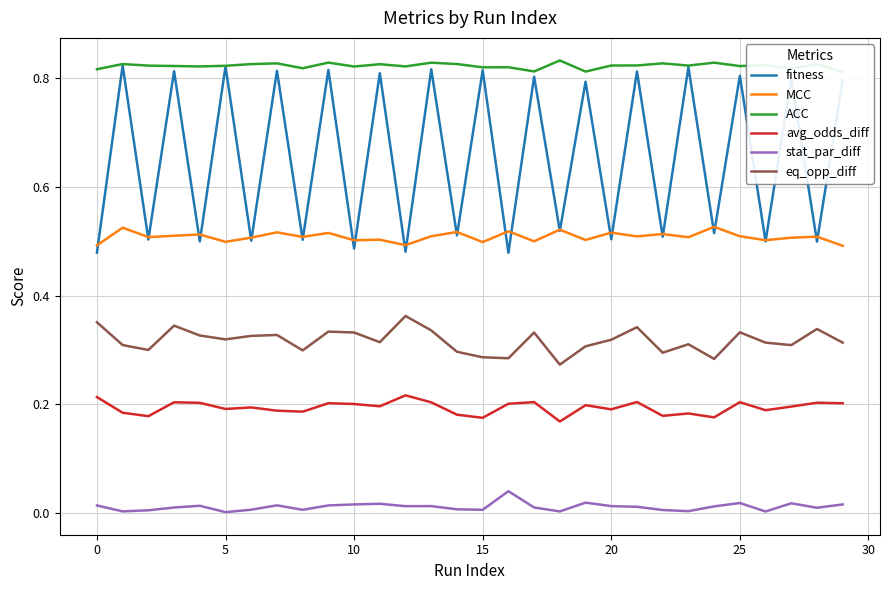

True or false: avg_odds_diff has a value of 0.1 at 0.

False